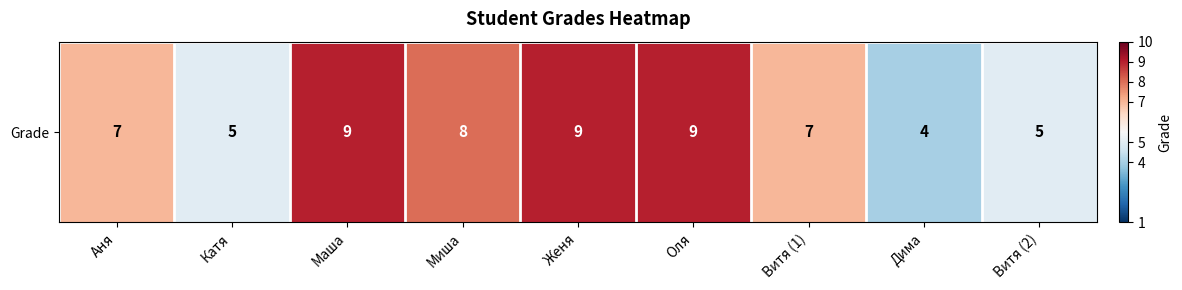

Reading right to left, transcribe all the data shown in this chart.

5	4	7	9	9	8	9	5	7